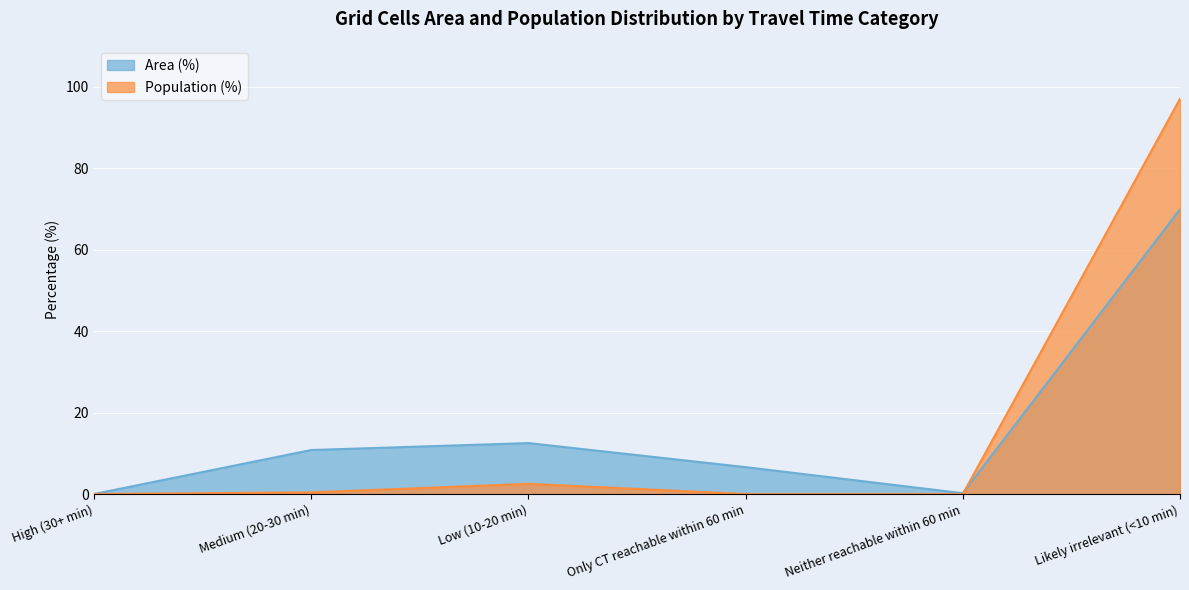

Where is the first local minimum for Area (%)?

Neither reachable within 60 min